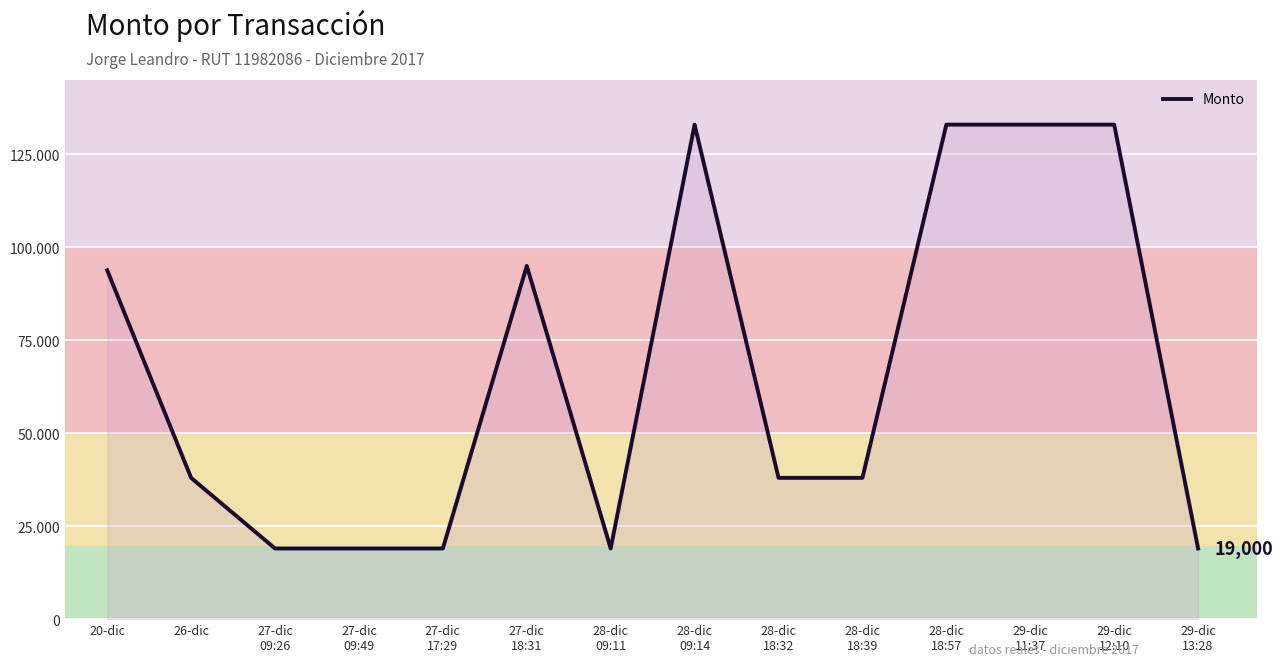

Is this an area chart (filled region under the line)?

Yes